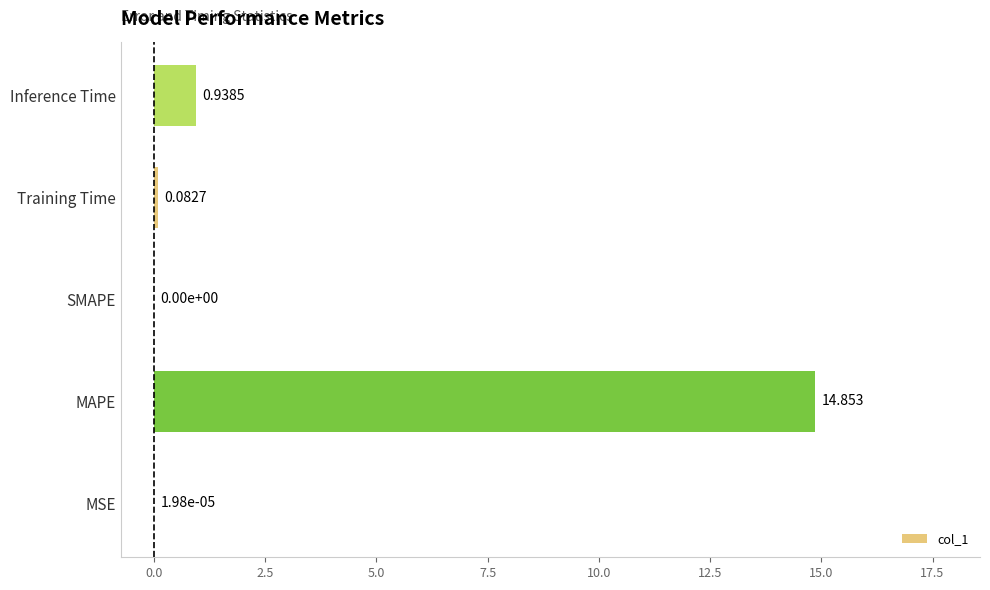

What is the average value?

3.2